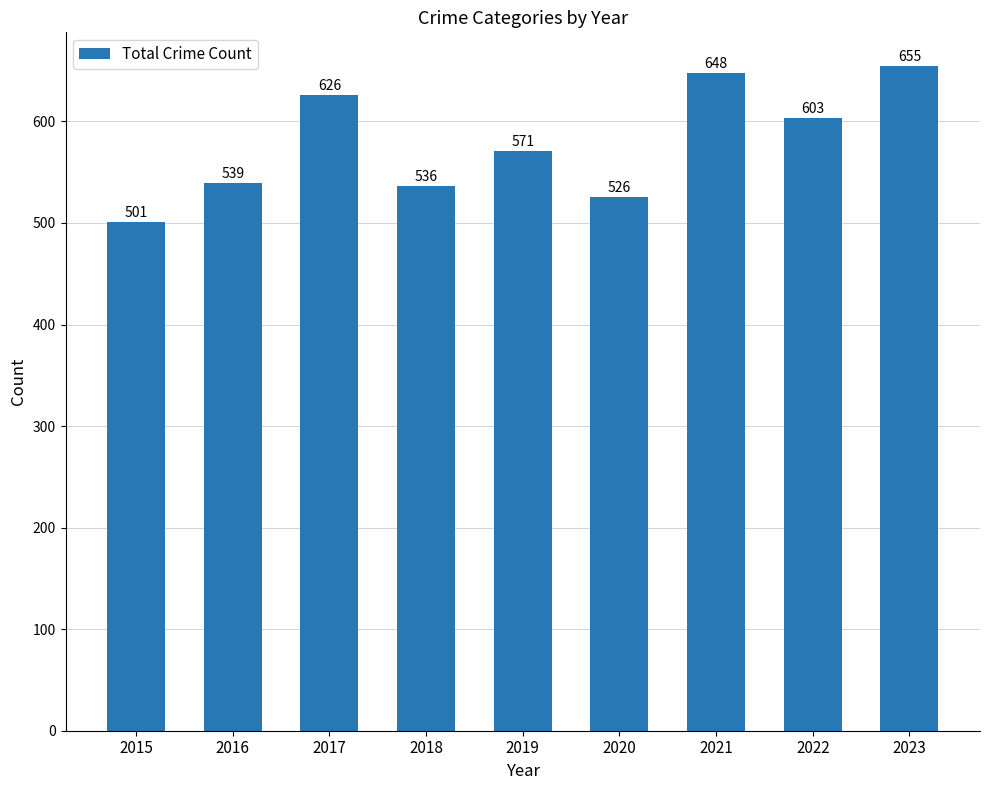

What is the difference between the maximum and minimum values?

154